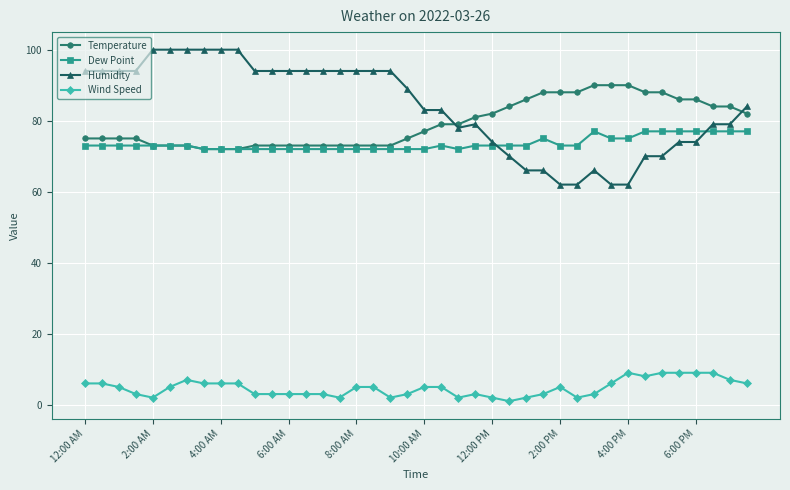

Which series has the largest range (max minus min)?

Humidity